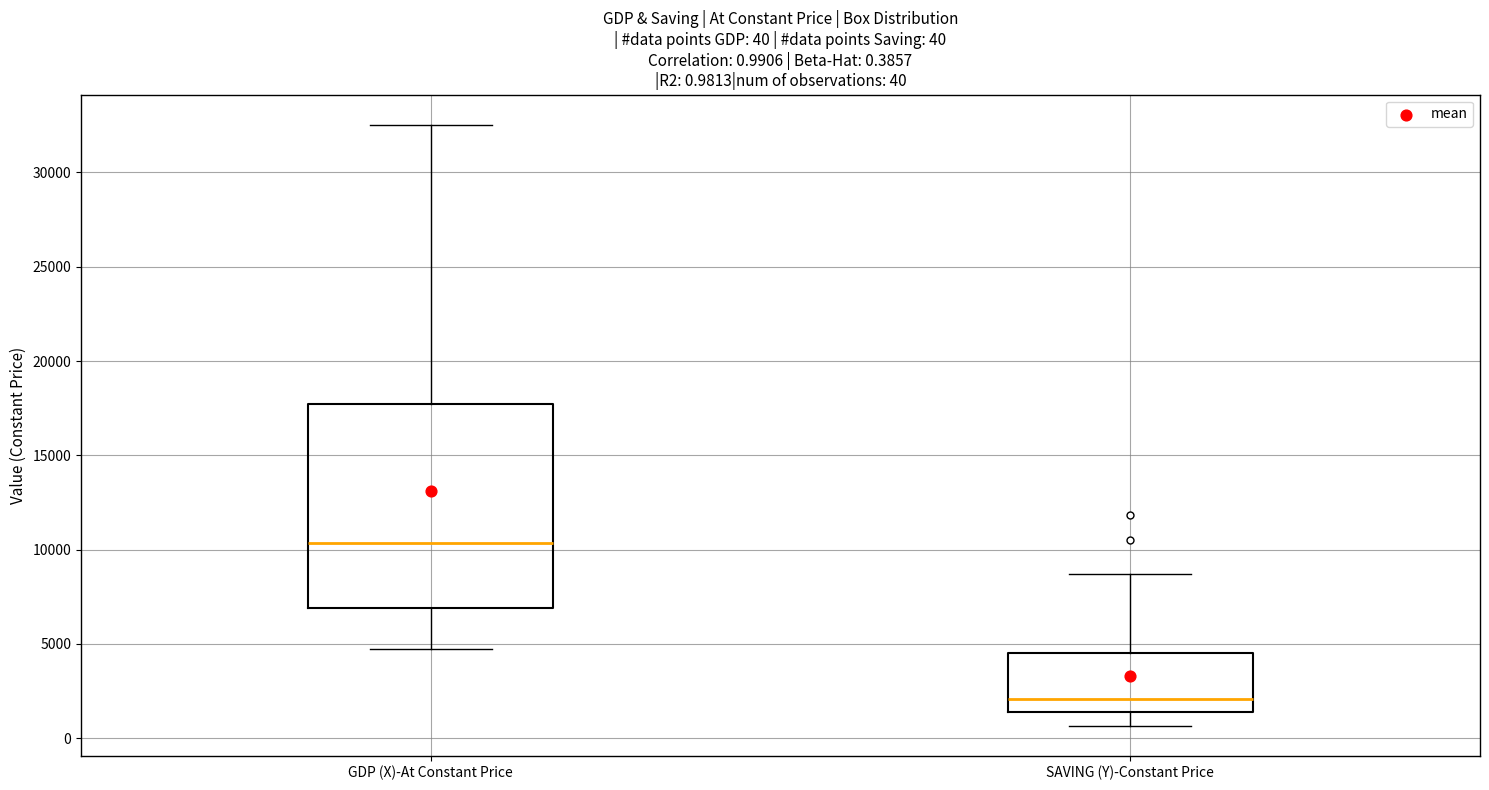

Which box is the tallest, from its lower edge to its upper edge?

GDP (X)-At Constant Price